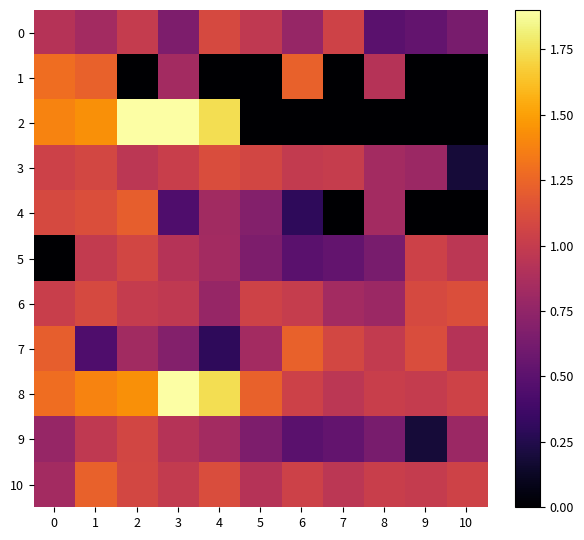

At which category is the sum across all series the highest?

1